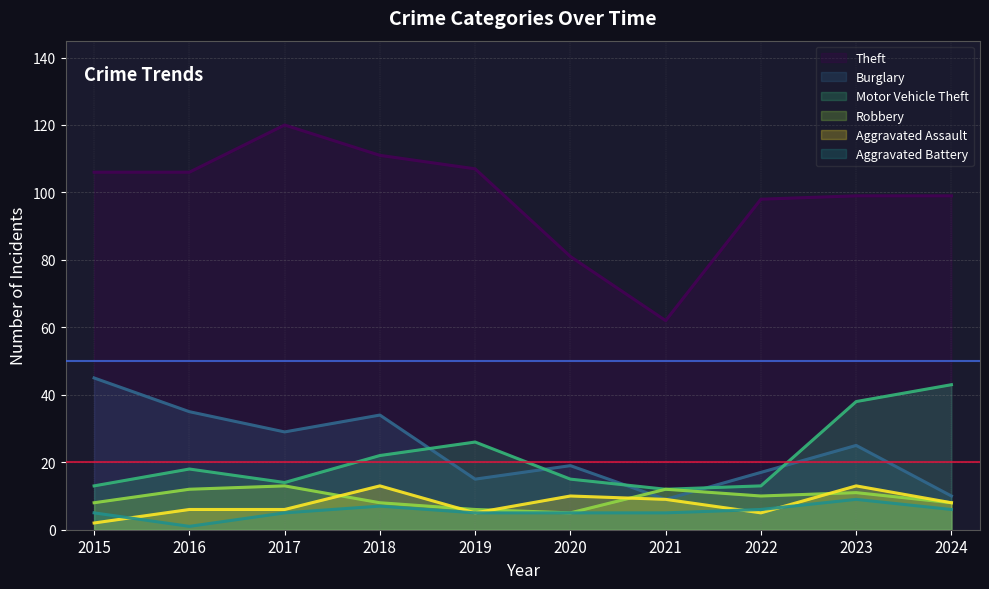

Is it true that Motor Vehicle Theft equals 3 at 2017?

False